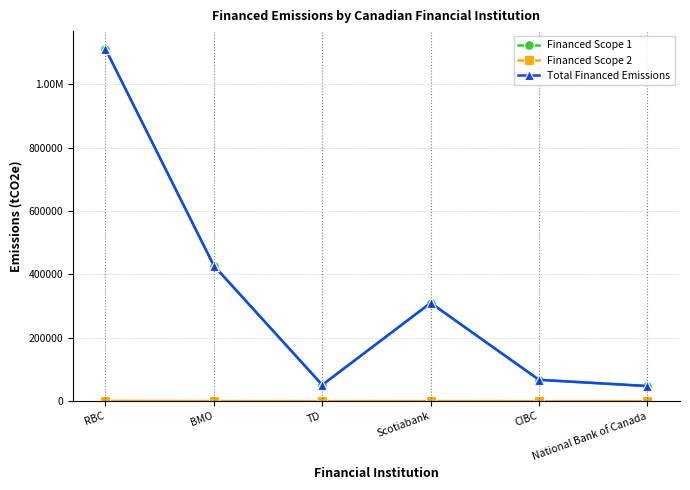

Which category has the lowest value across all series?

National Bank of Canada